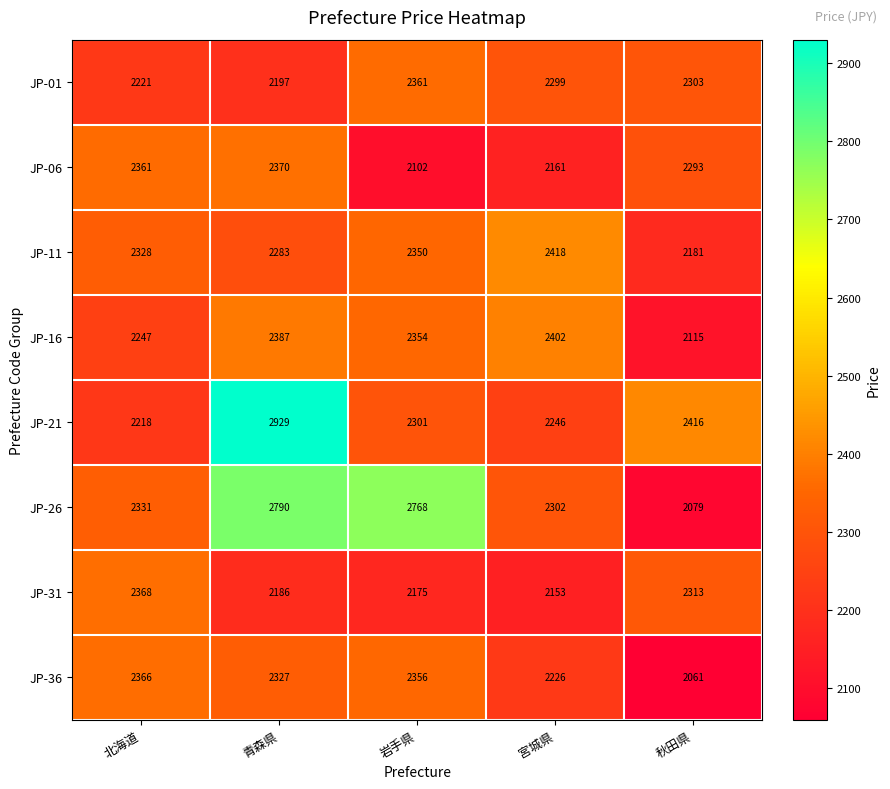

At which category does the chart reach its minimum across all series?

秋田県